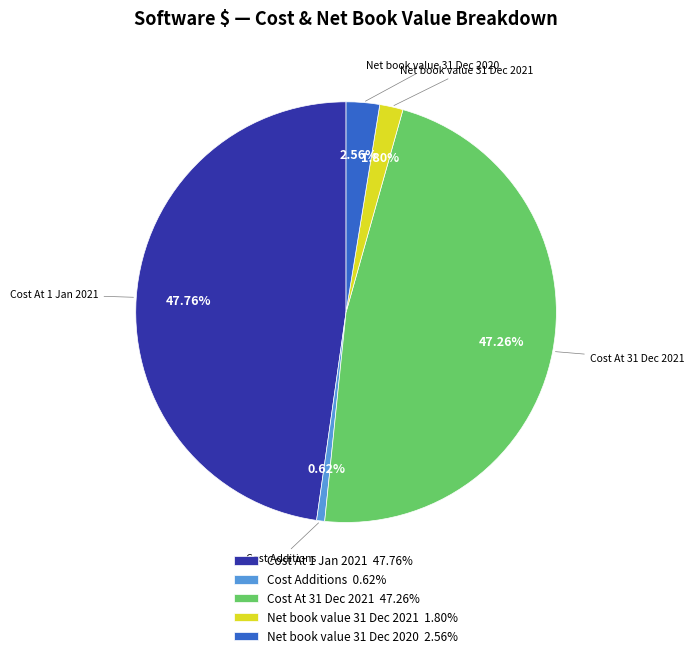

How many slices are in this pie chart?

5